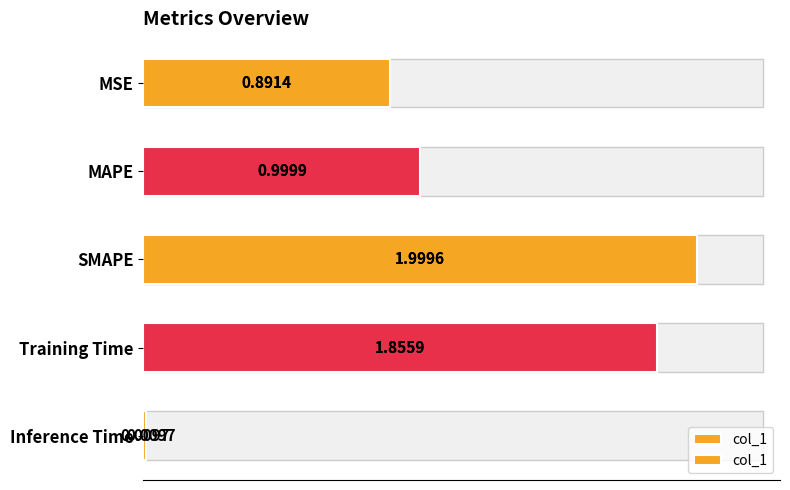

What is the greatest value displayed?

2.0